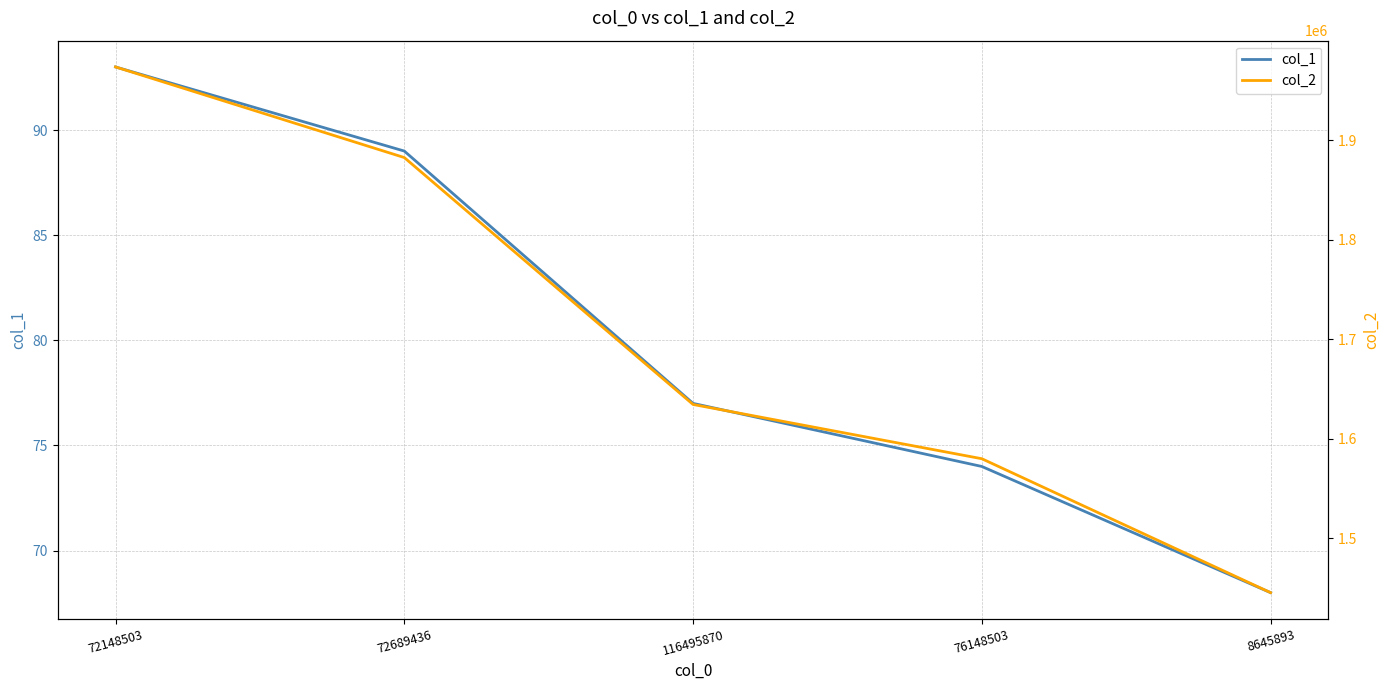

What position from the left is 72689436?

2